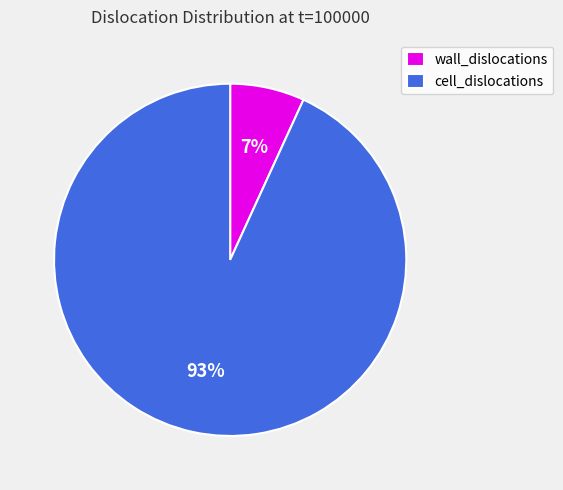

Do wall_dislocations and cell_dislocations together represent more than half of the pie?

Yes